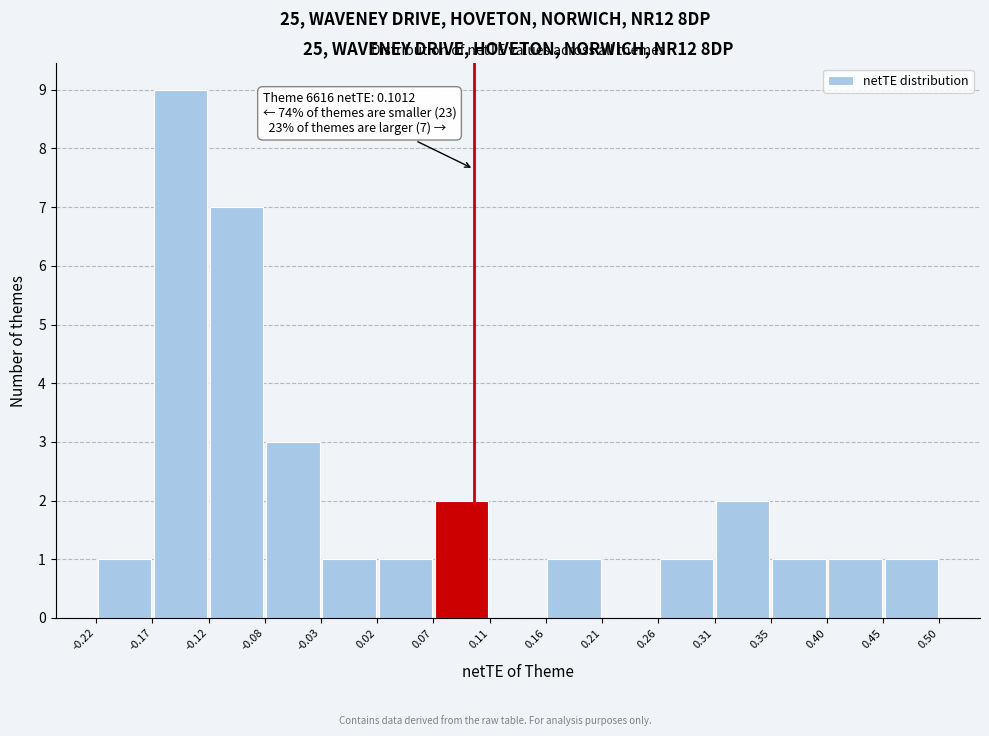

Over which range of the x-axis is the bar tallest?

-0.17 to -0.12